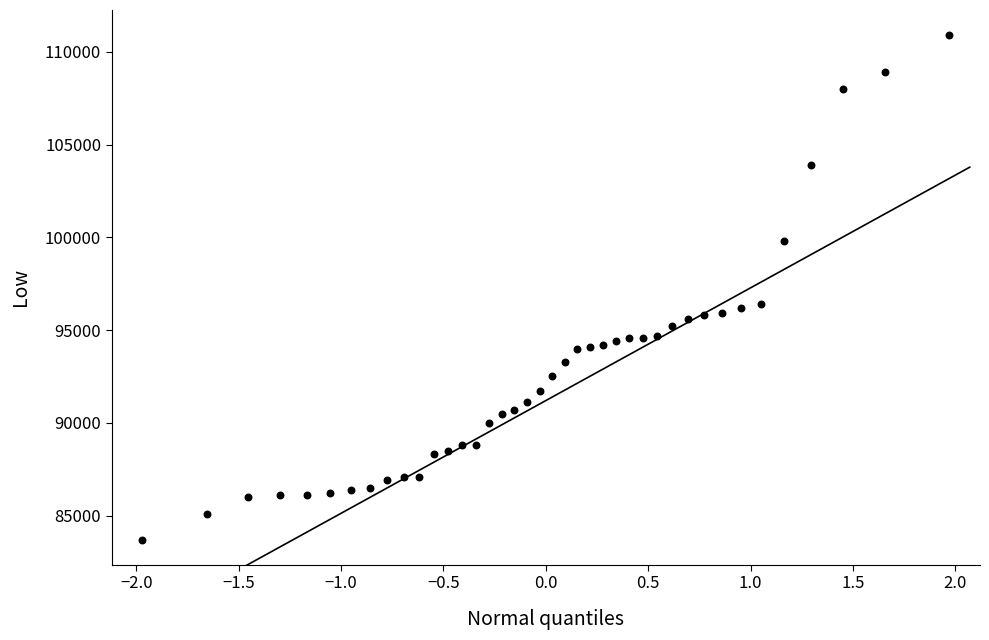

What is the range of Y values (max minus min)?

27200